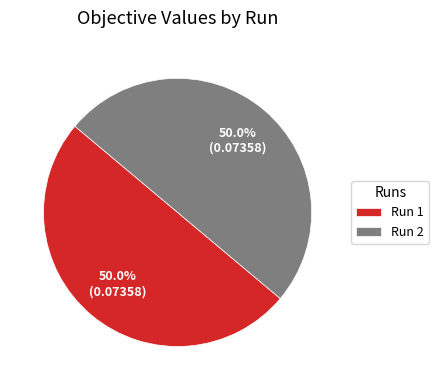

To the nearest percent, what portion does Run 1 represent?

50%